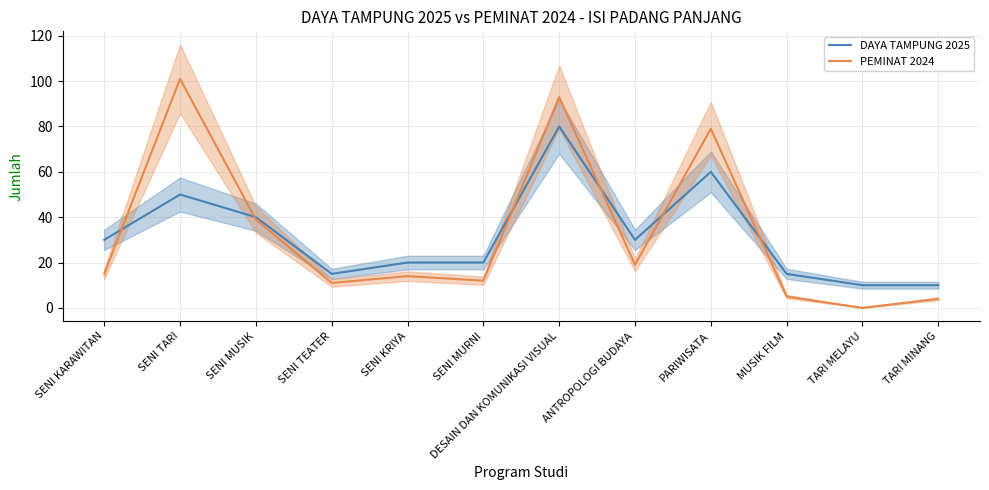

What is the difference between the second highest and minimum values in the PEMINAT 2024 series?

93